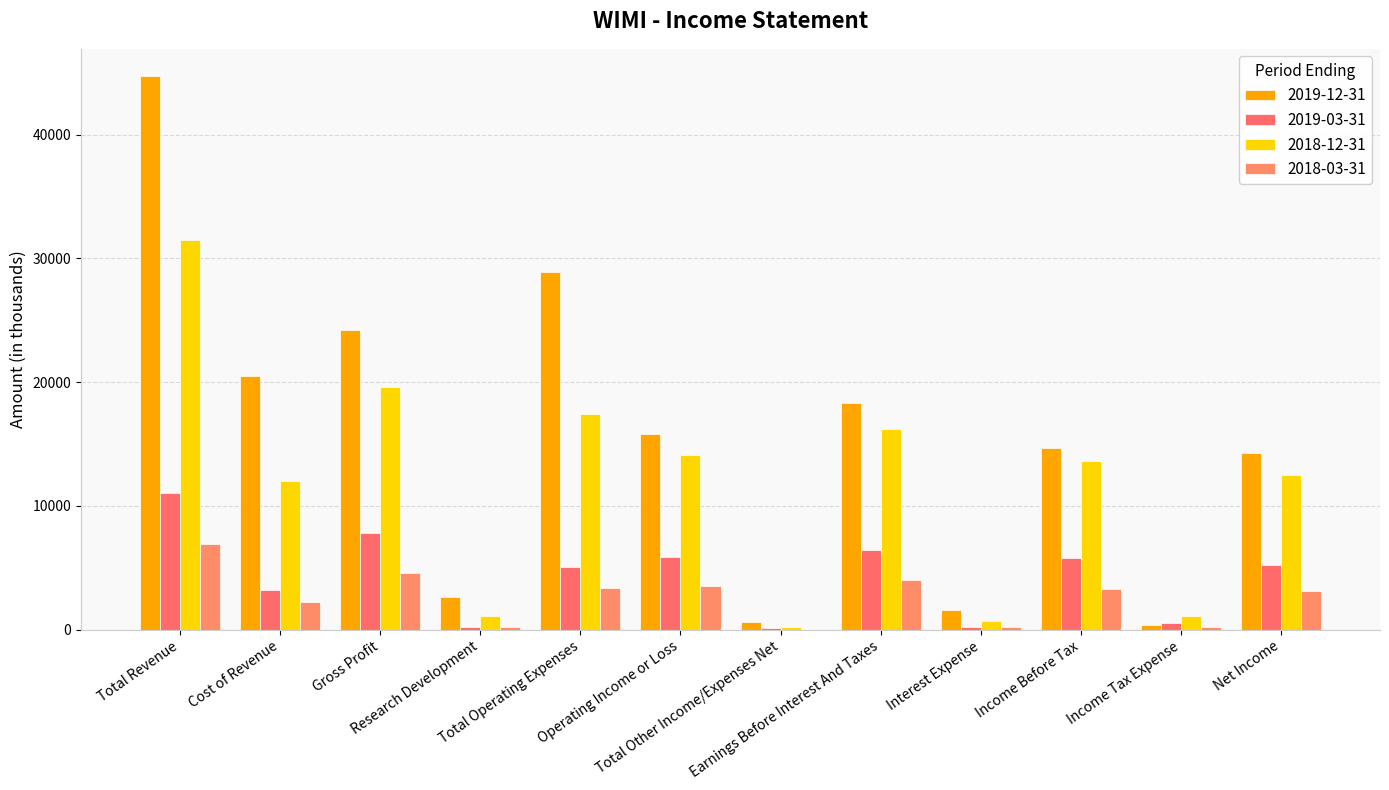

Reading right to left, list all the values displayed in this chart.

2019-12-31: 14300	400	14700	1600	18300	600	15800	28900	2600	24200	20500	44700
2019-03-31: 5200	500	5800	200	6400	100	5900	5100	200	7800	3200	11000
2018-12-31: 12500	1100	13600	700	16200	200	14100	17400	1100	19600	12000	31500
2018-03-31: 3100	200	3300	200	4000	0	3500	3400	200	4600	2200	6900